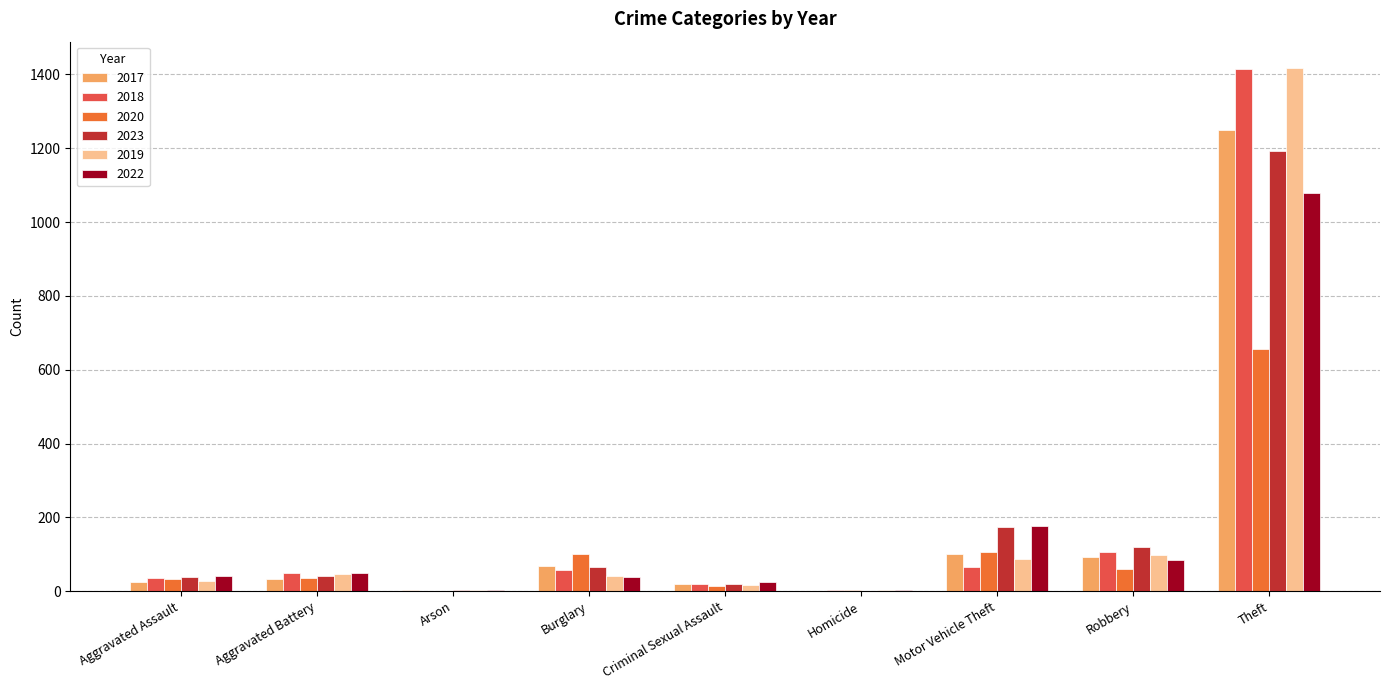

What is the maximum value shown in the chart?

1418